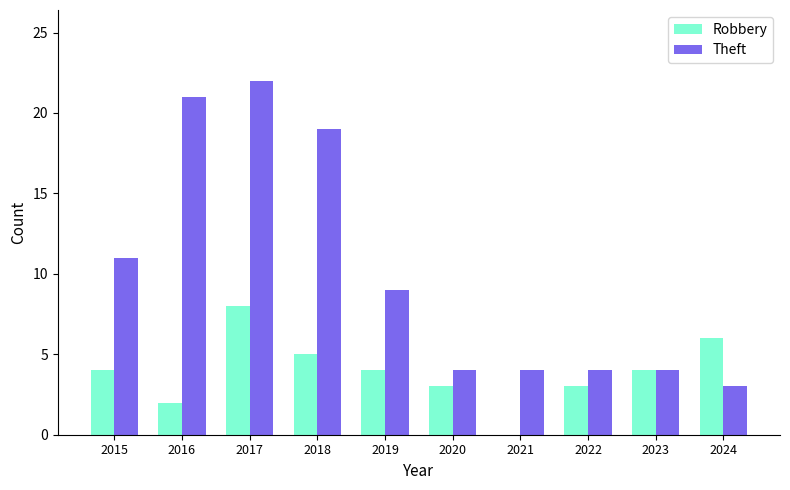

Is it true that Theft equals 9 at 2019?

True